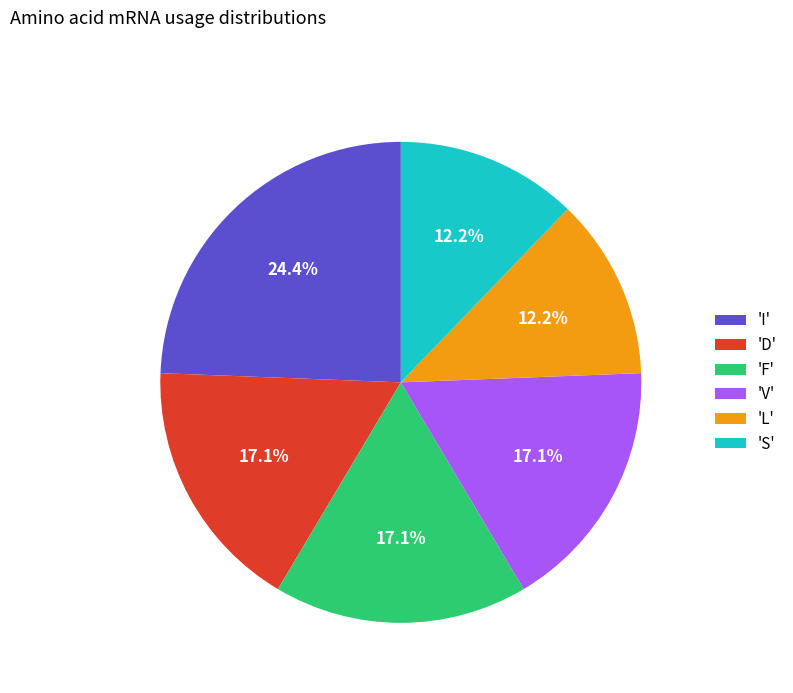

How many slices are in this pie chart?

6